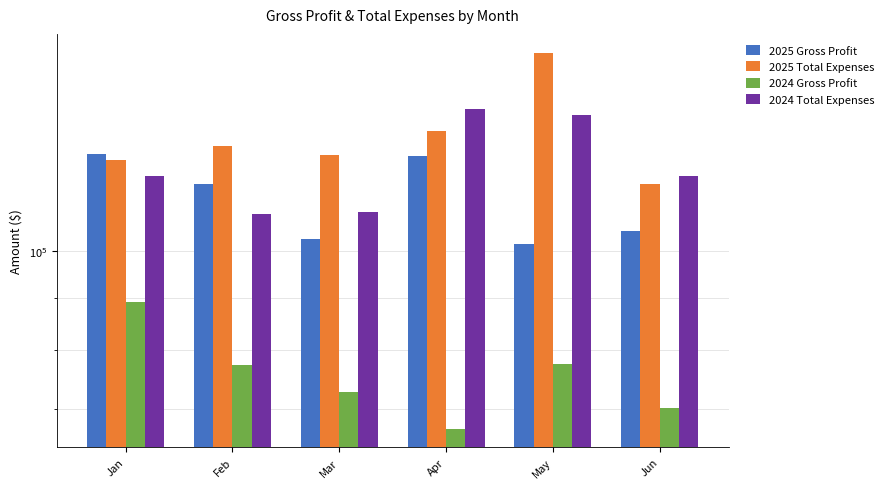

Where does the 2024 Total Expenses series first go above 118497?

Jan